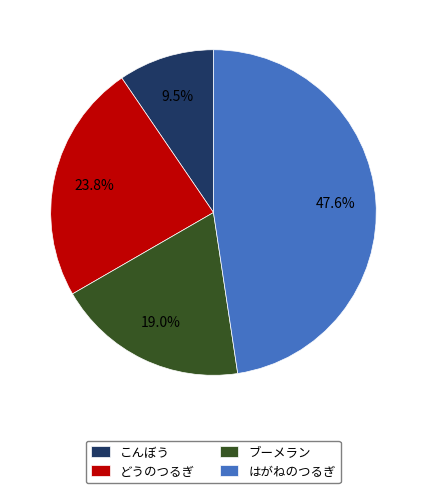

What is the smallest slice in the pie chart?

こんぼう